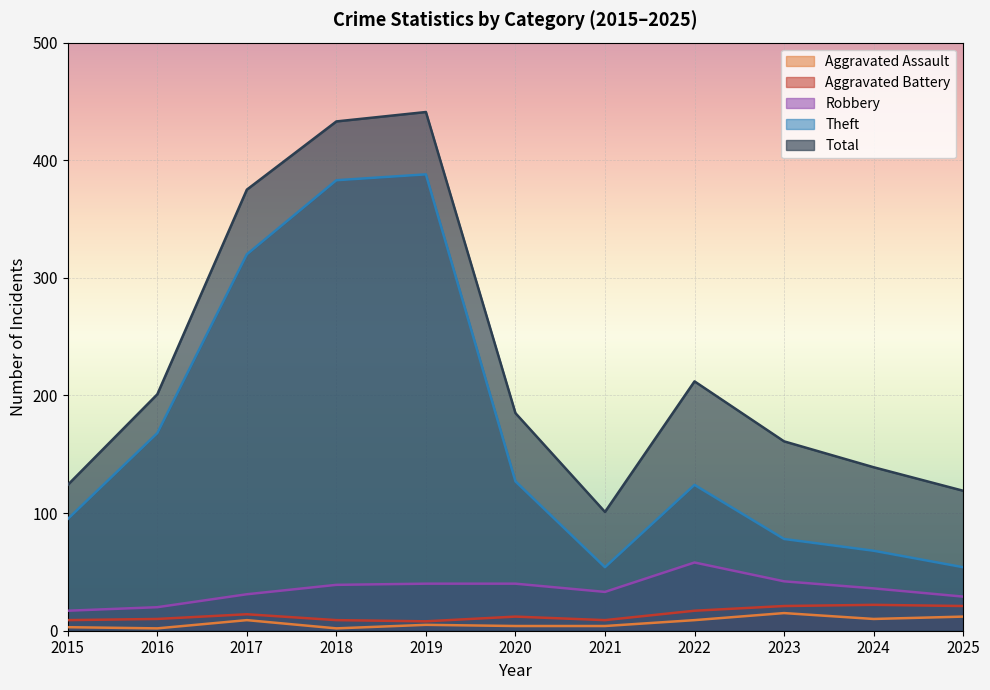

What is the spread (max minus min) of values at 2016?

199